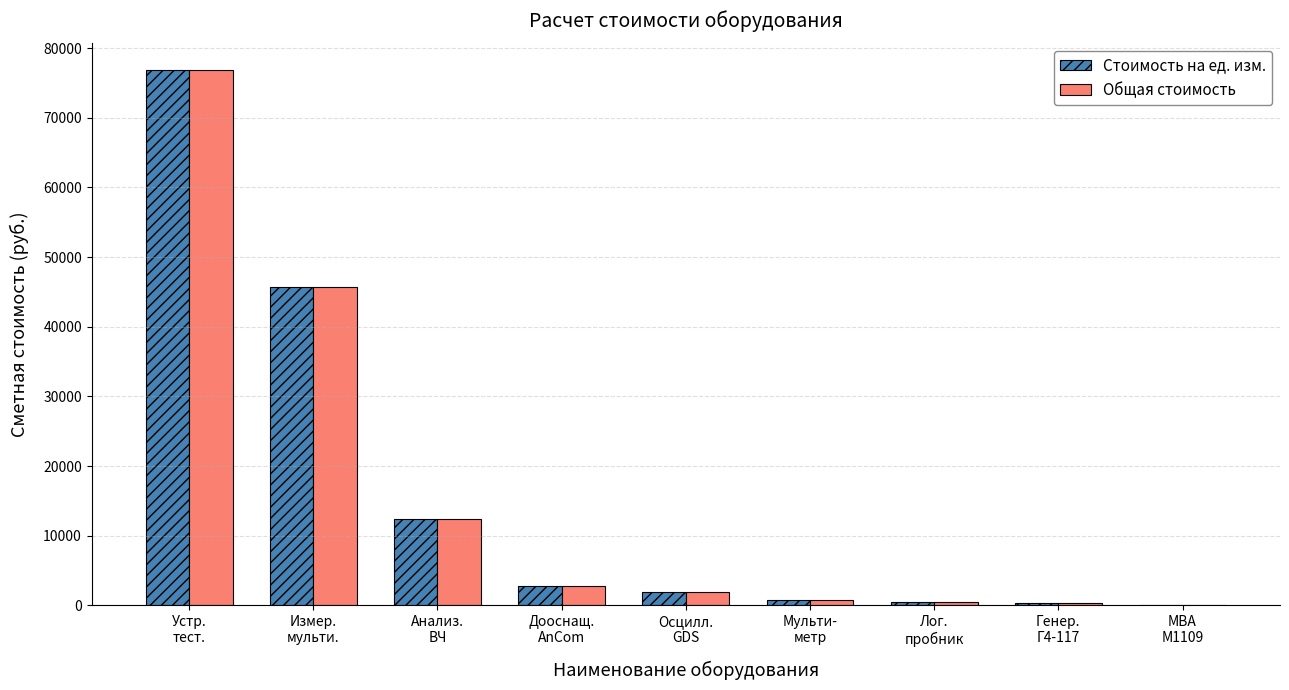

What is the maximum value shown in the chart?

76833.2